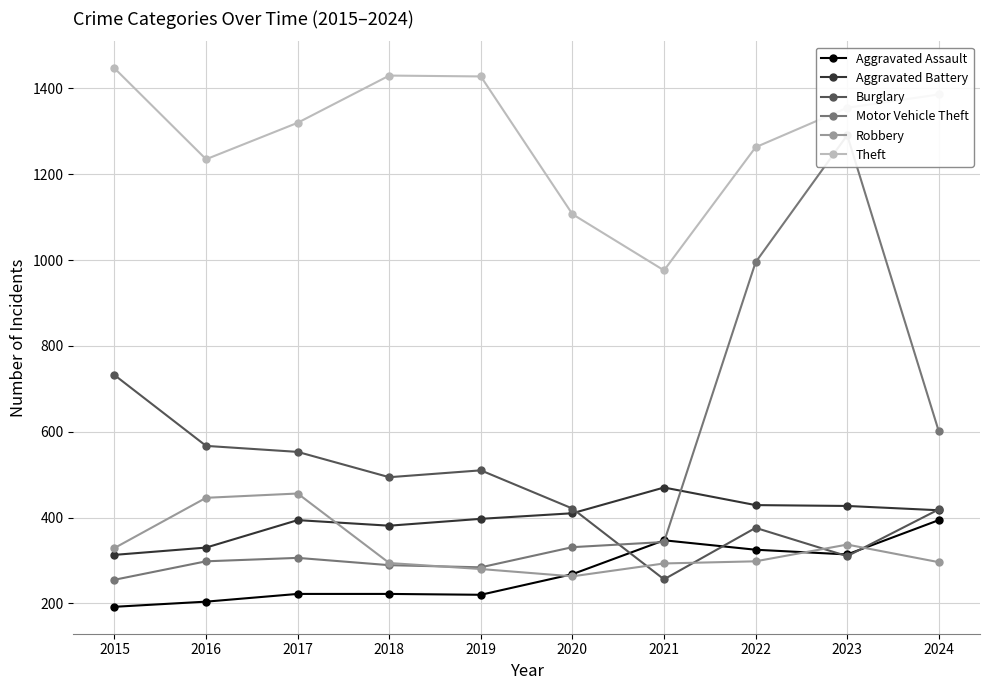

What is the total value across all series at 2021?

2685